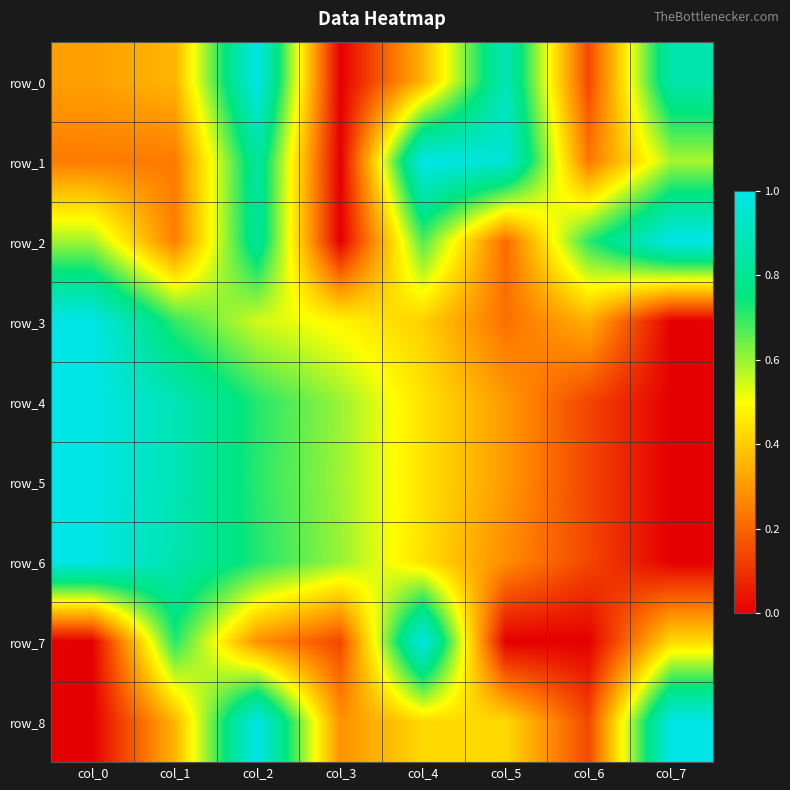

What is the spread (max minus min) of values at col_3?

0.6